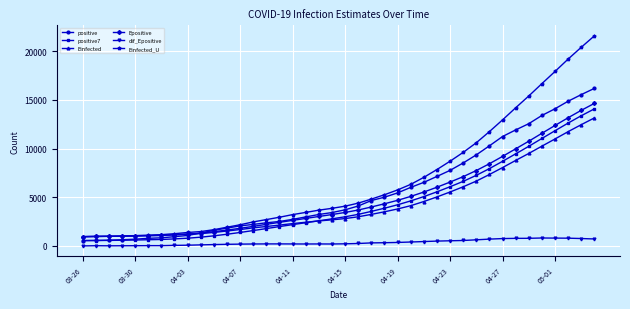

What is the difference between the maximum and minimum values in the positive series?

15642.0